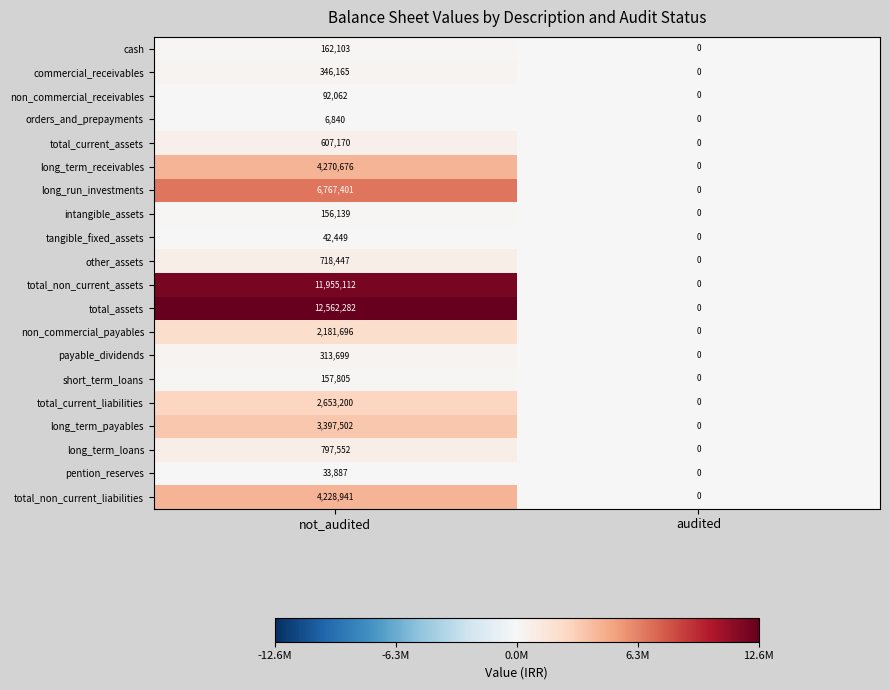

At not_audited, list the series in order from largest to smallest.

total_assets, total_non_current_assets, long_run_investments, long_term_receivables, total_non_current_liabilities, long_term_payables, total_current_liabilities, non_commercial_payables, long_term_loans, other_assets, total_current_assets, commercial_receivables, payable_dividends, cash, short_term_loans, intangible_assets, non_commercial_receivables, tangible_fixed_assets, pention_reserves, orders_and_prepayments